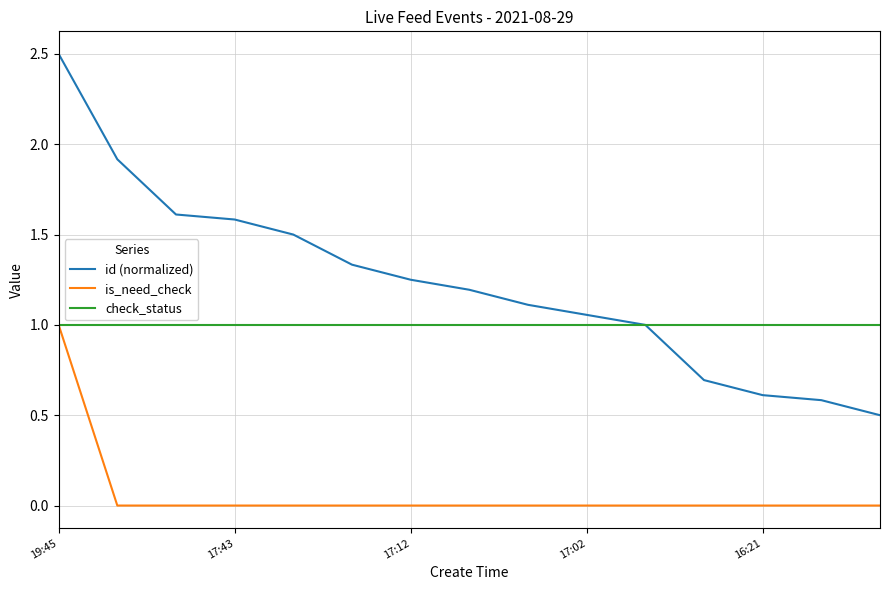

Rank the series by their average value, from lowest to highest.

is_need_check, check_status, id (normalized)